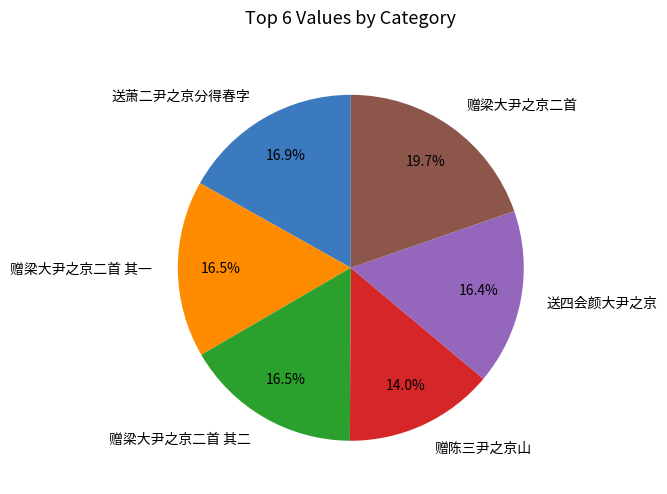

Which category has the smallest portion of the pie?

赠陈三尹之京山